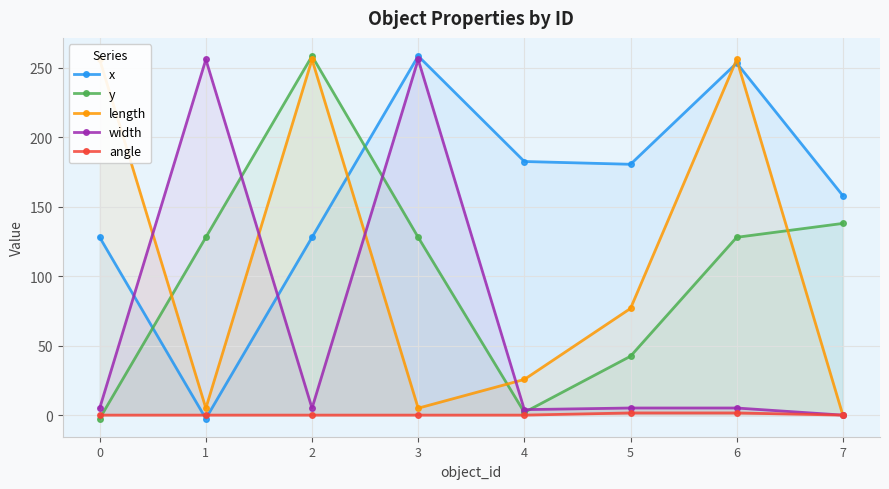

True or false: width has more than 1 points higher than both neighbors.

True